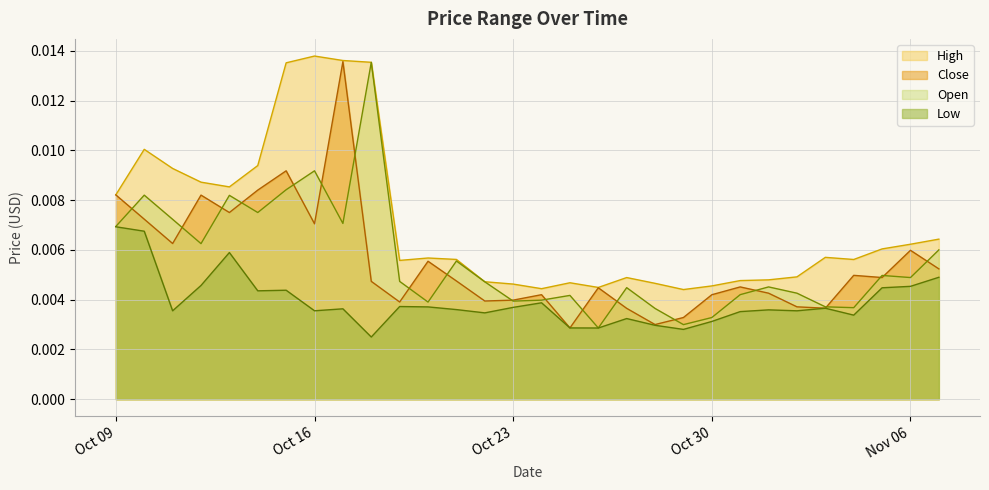

In High, how many points are higher than both neighbors (excluding endpoints)?

6